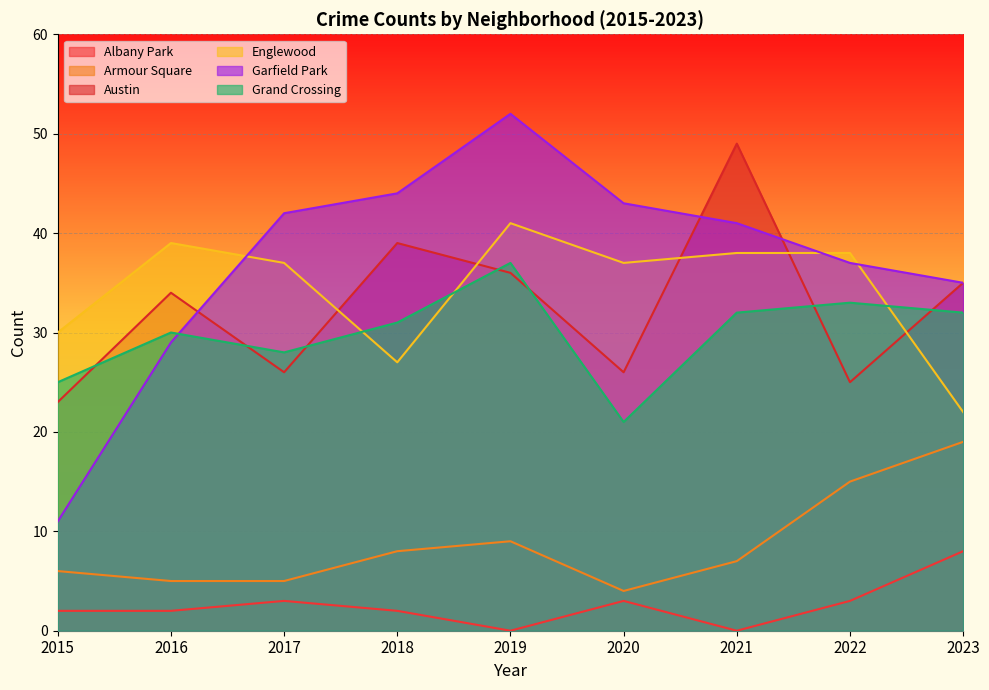

At which label is Armour Square closest to 11?

2019